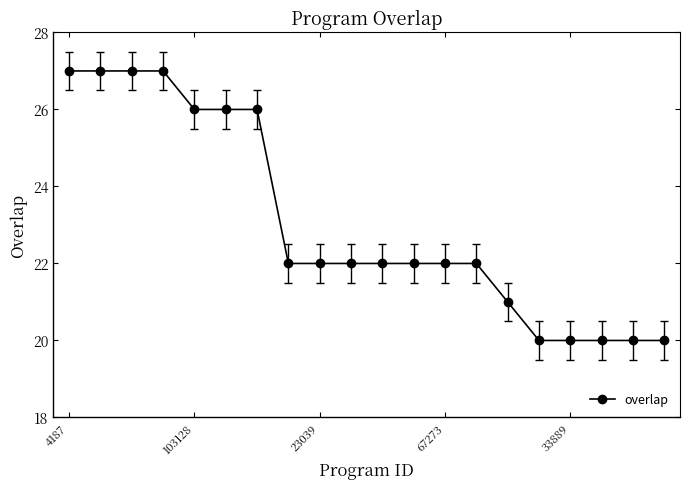

What is the sum of all values?

461